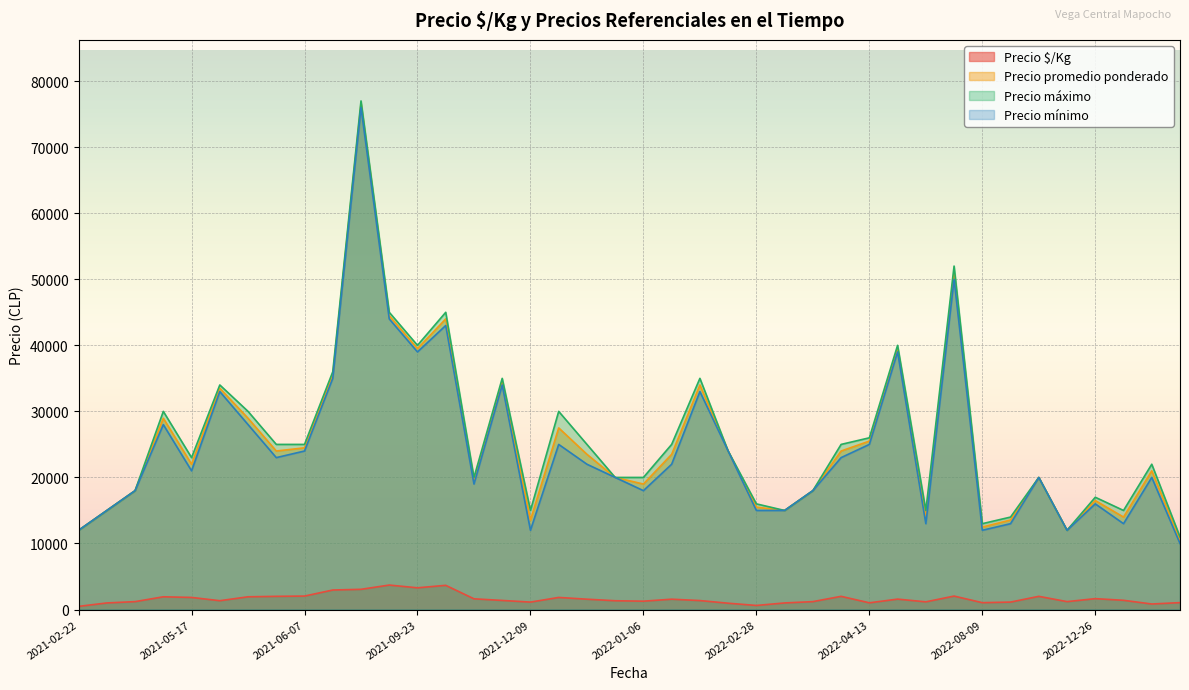

At 2022-06-24, list the series in order from smallest to largest.

Precio $/Kg, Precio mínimo, Precio promedio ponderado, Precio máximo